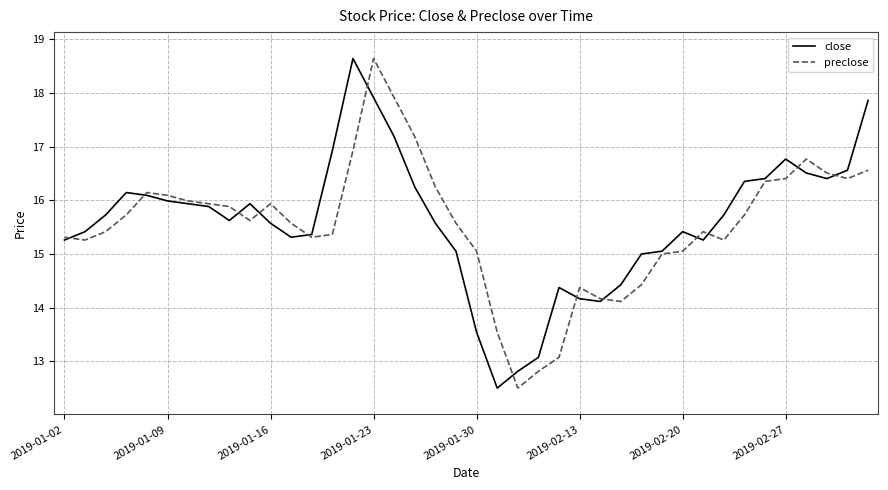

What are all the series names shown in the legend?

close, preclose